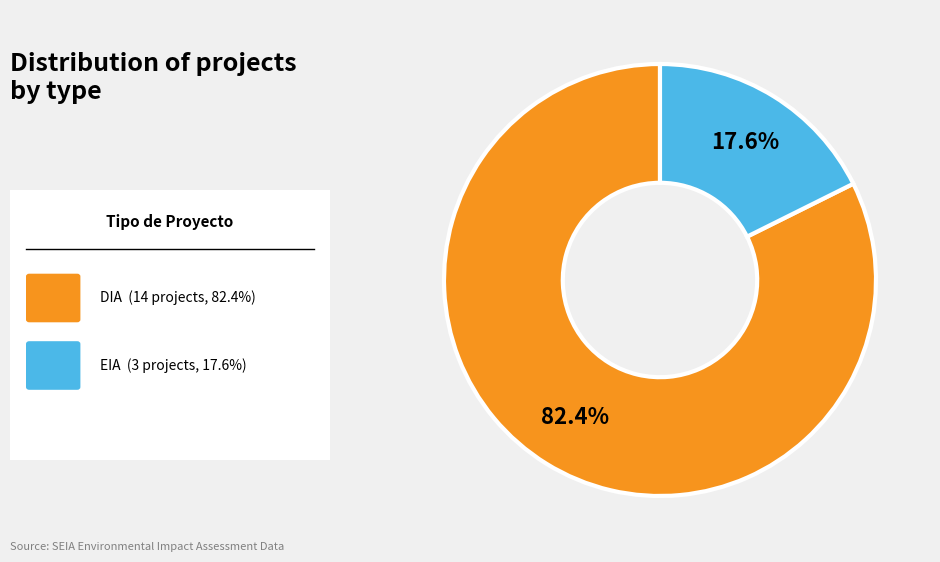

Does any single category account for the majority?

Yes